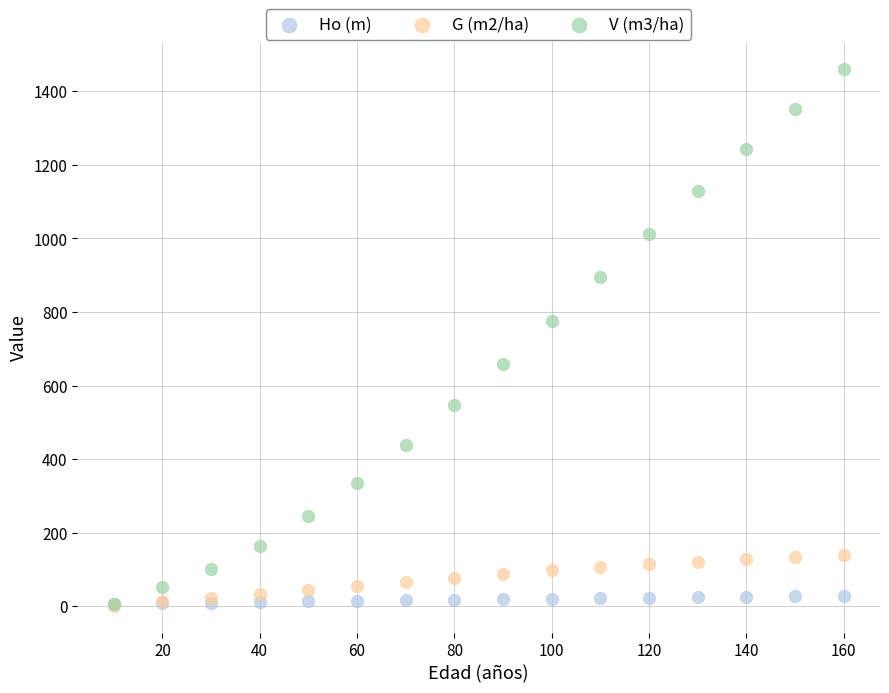

Which series has the largest Y range (max minus min)?

V (m3/ha)